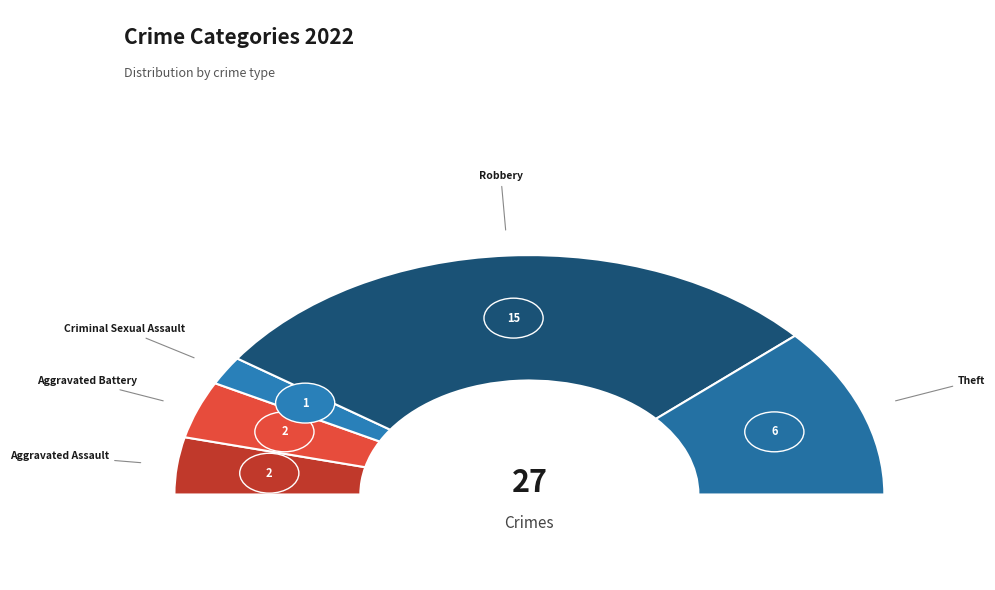

To the nearest percent, what portion does Robbery represent?

58%